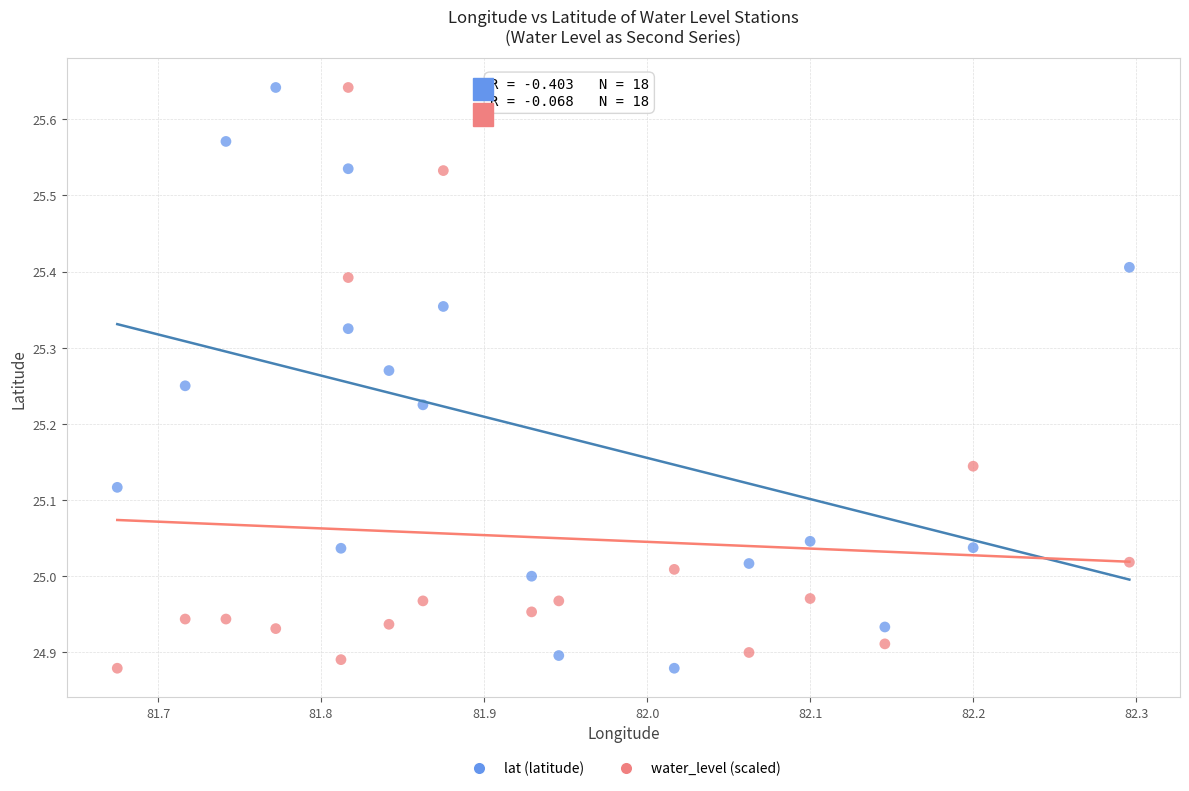

What is the X range (max minus min) for the scatter plot?

0.6